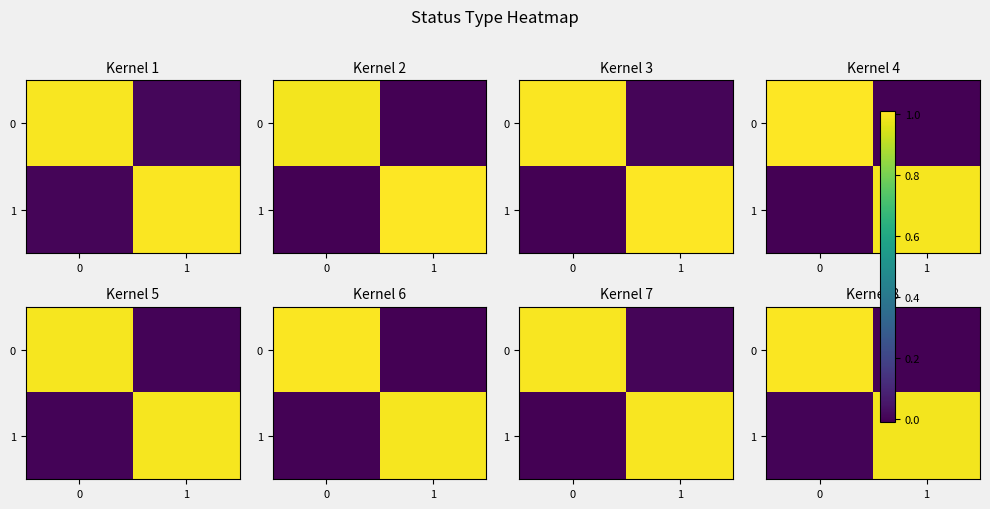

What is the difference between the 1 values at 0 and 1?

1.0